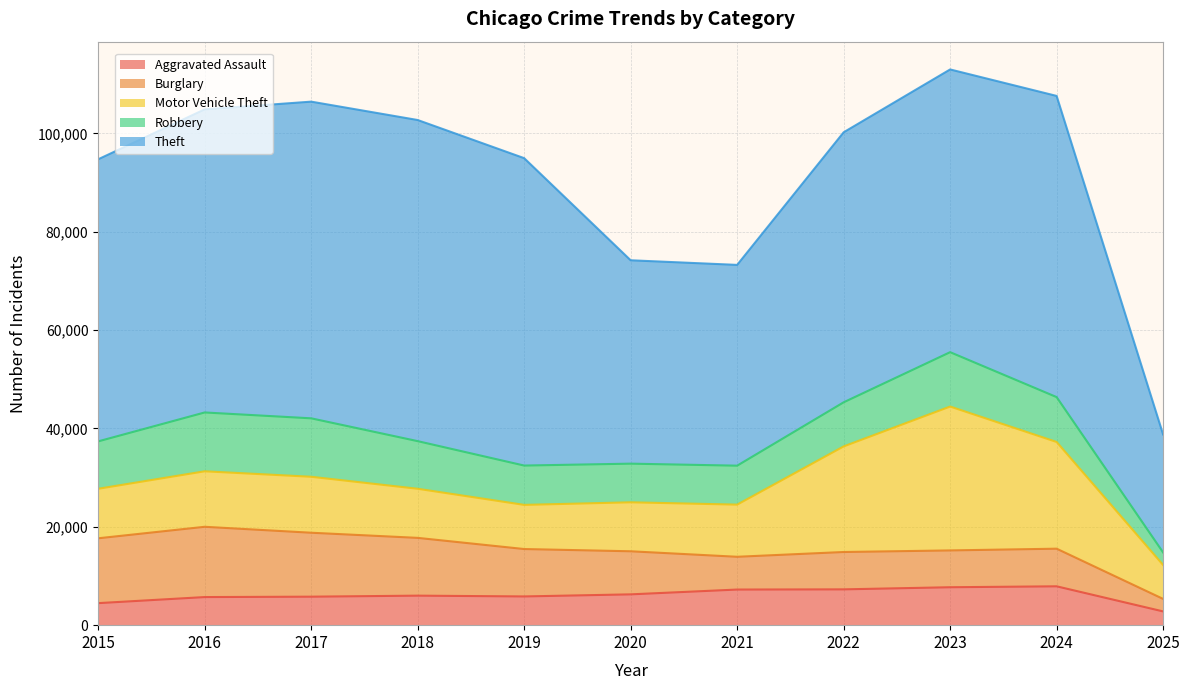

True or false: Burglary and Theft intersect in this chart.

False